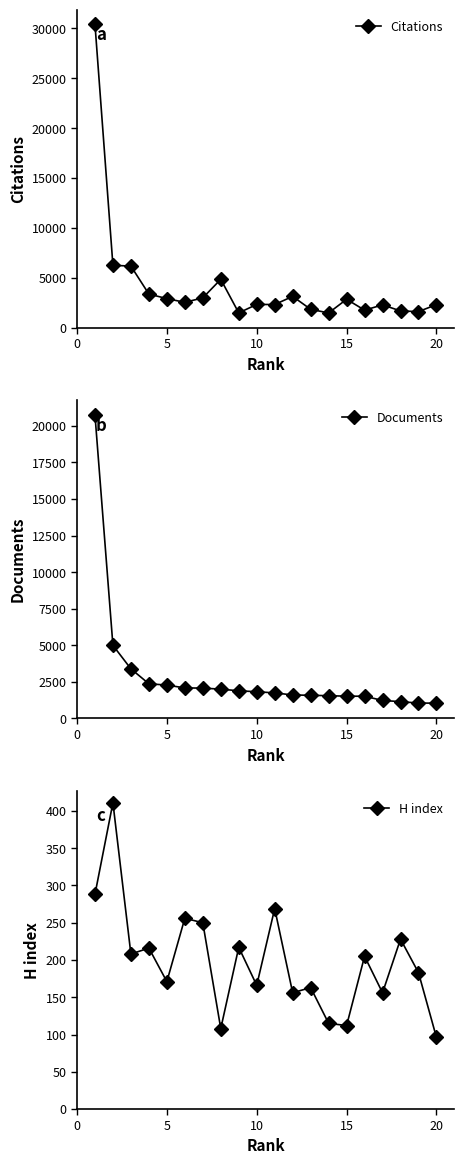

What is the difference between the second highest and second lowest values in the Documents series?

3947